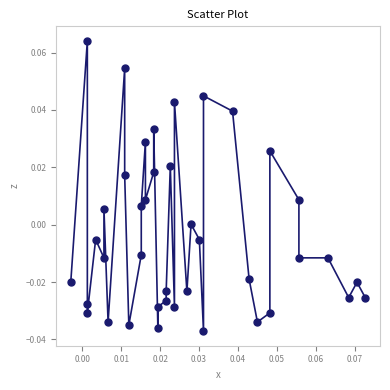

How many points are shown in the scatter plot?

40